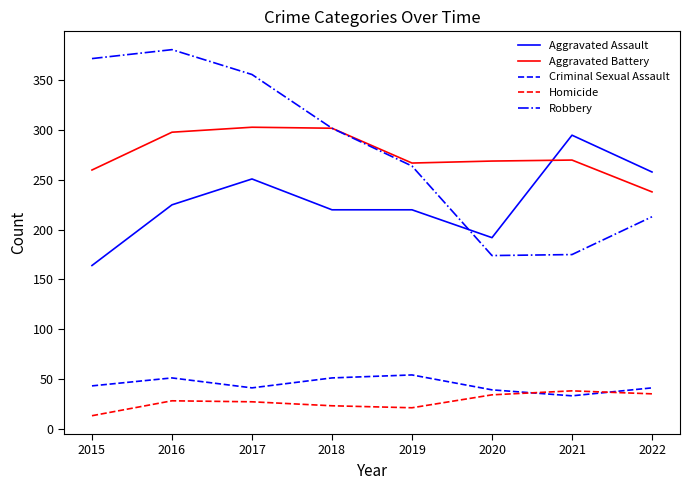

Between 2016 and 2019, which series saw the biggest shift?

Robbery